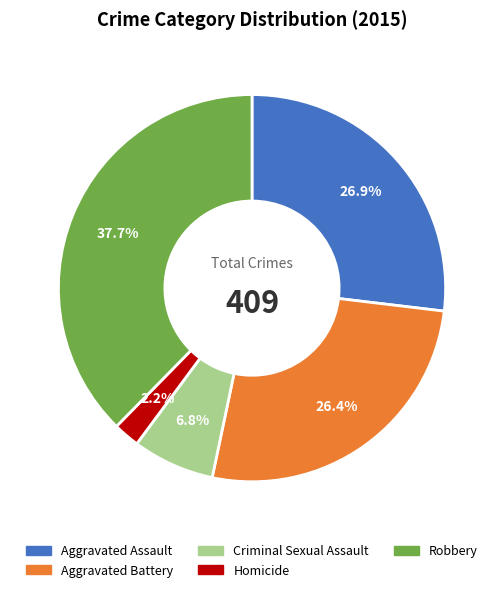

True or false: Homicide accounts for 2% of the total.

True